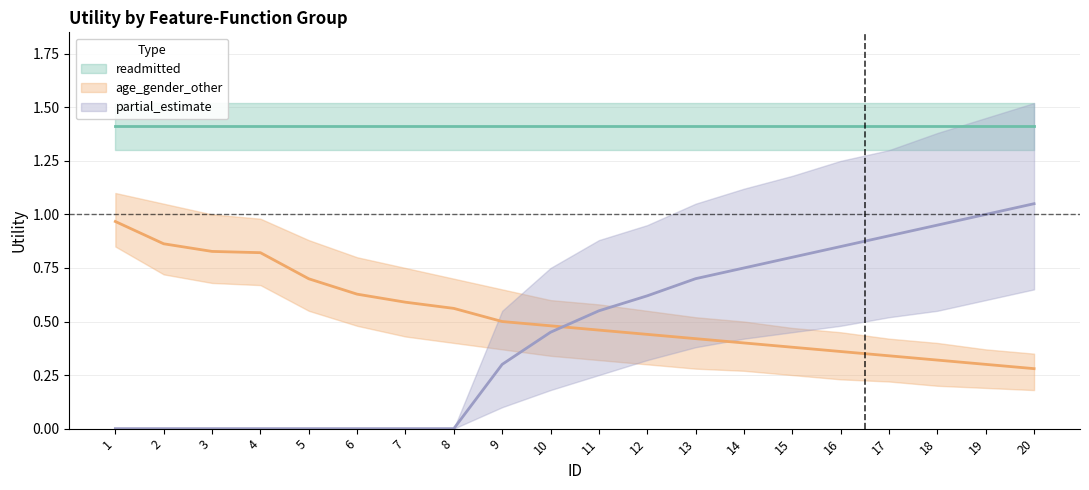

Which series has the largest total across all categories?

age_gender_other